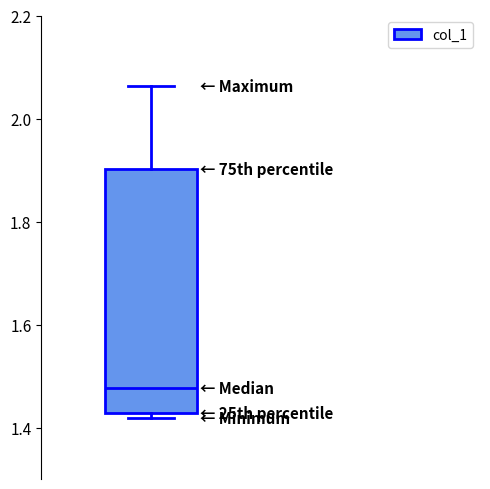

Transcribe this box plot: give where the median line is, the range the box spans, and where the two whiskers end, as read against the y-axis. The values are not printed on the chart, so give them approximately, as read against the axis.

median 1.48, box 1.42 to 1.90, whiskers 1.42 (just below the box's lower edge) to 2.06